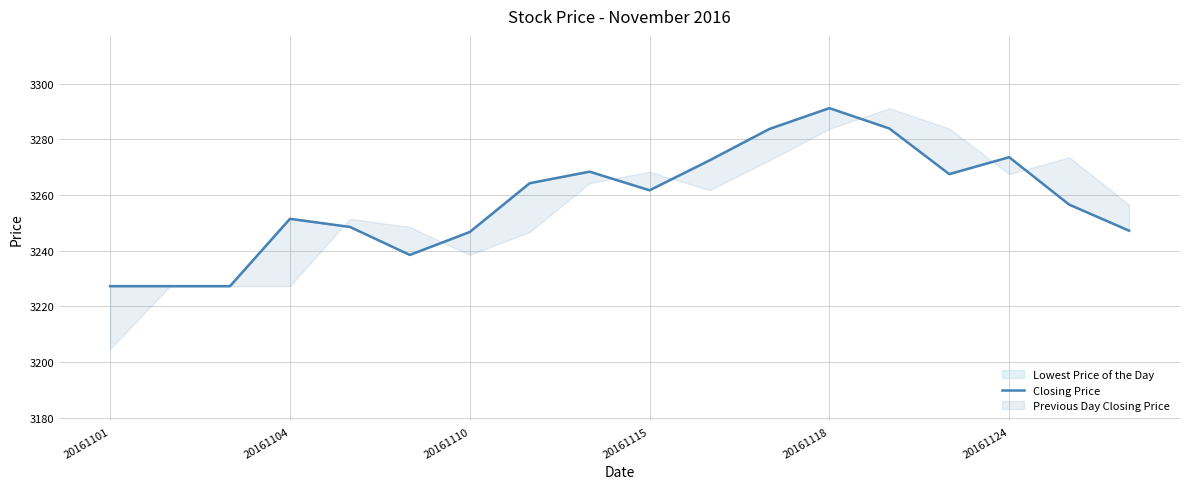

What is the sum of the values at 13 and 20161110?

6511.2